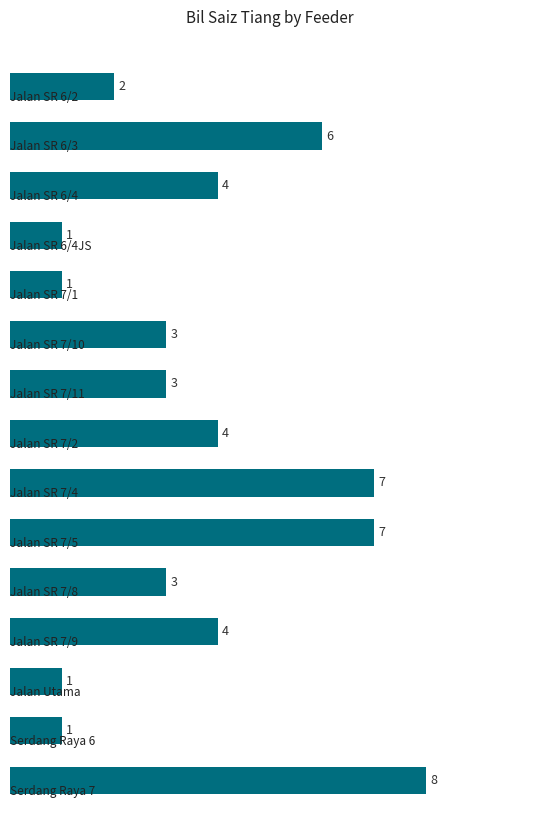

How many values are between 1 and 6?

12